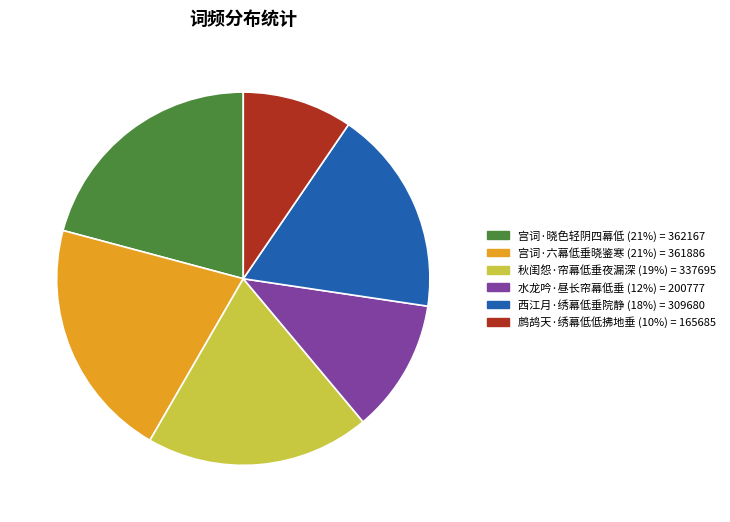

Which category has the smallest portion of the pie?

鹧鸪天·绣幕低低拂地垂